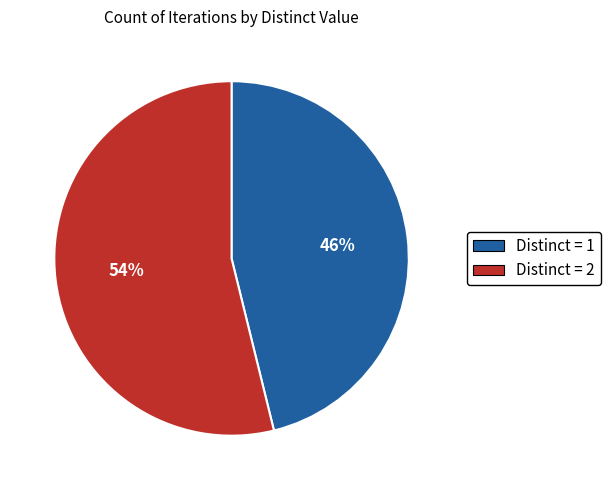

Count the number of slices in the pie.

2